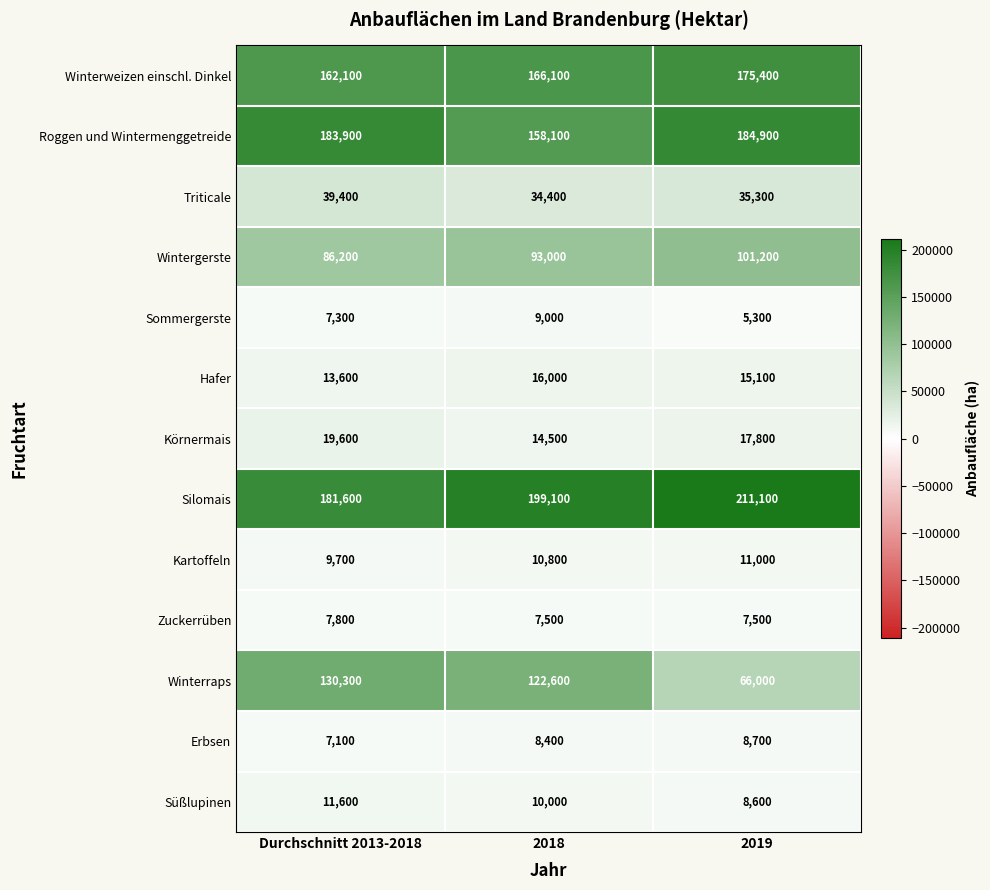

Which series has the largest range (max minus min)?

Winterraps